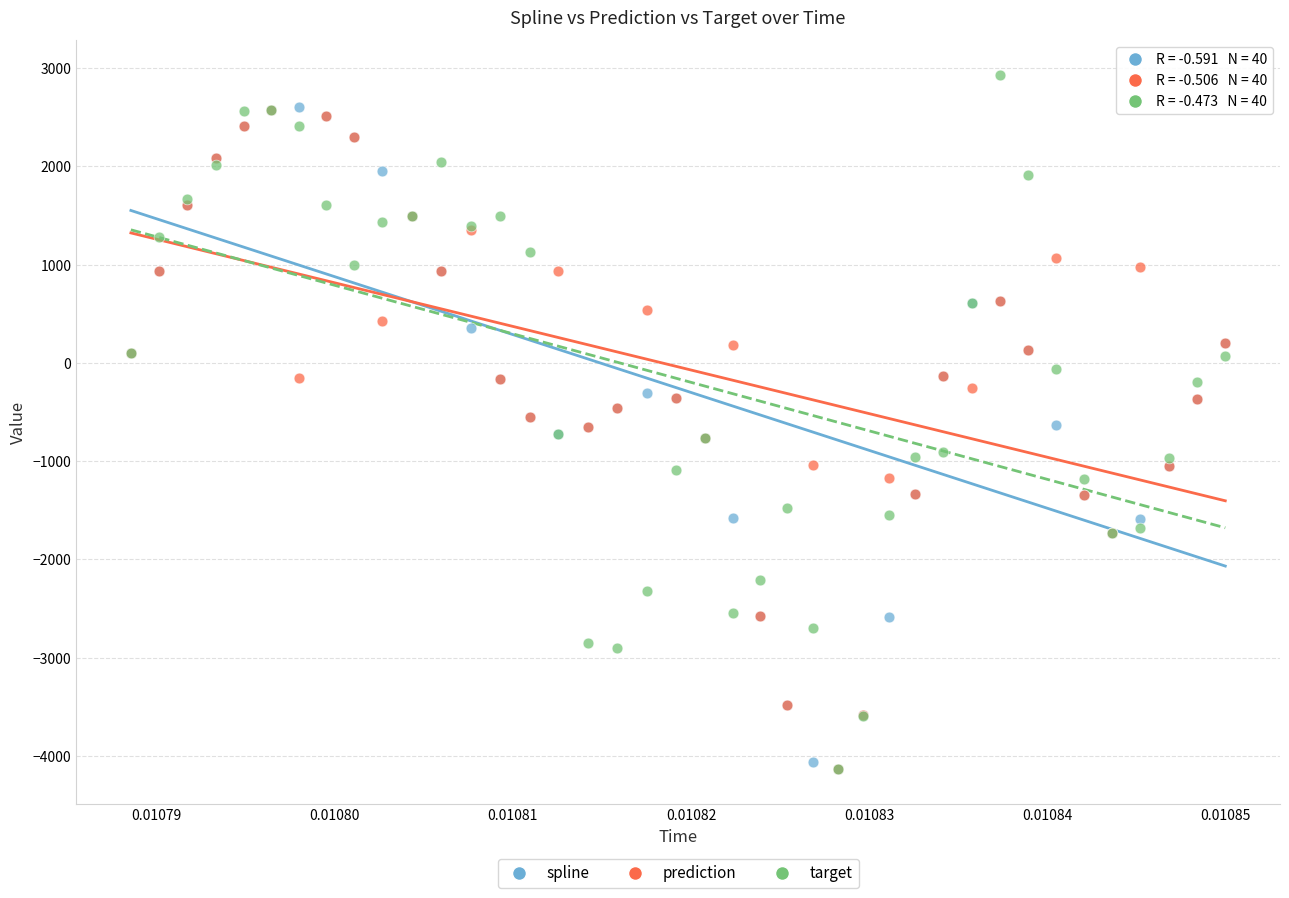

Which series has the widest spread of Y values?

target